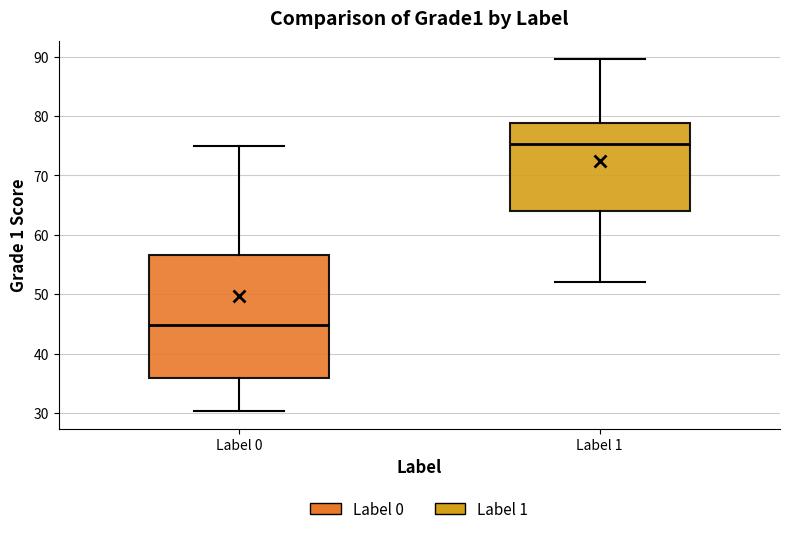

Which box's median line is the highest?

Label 1